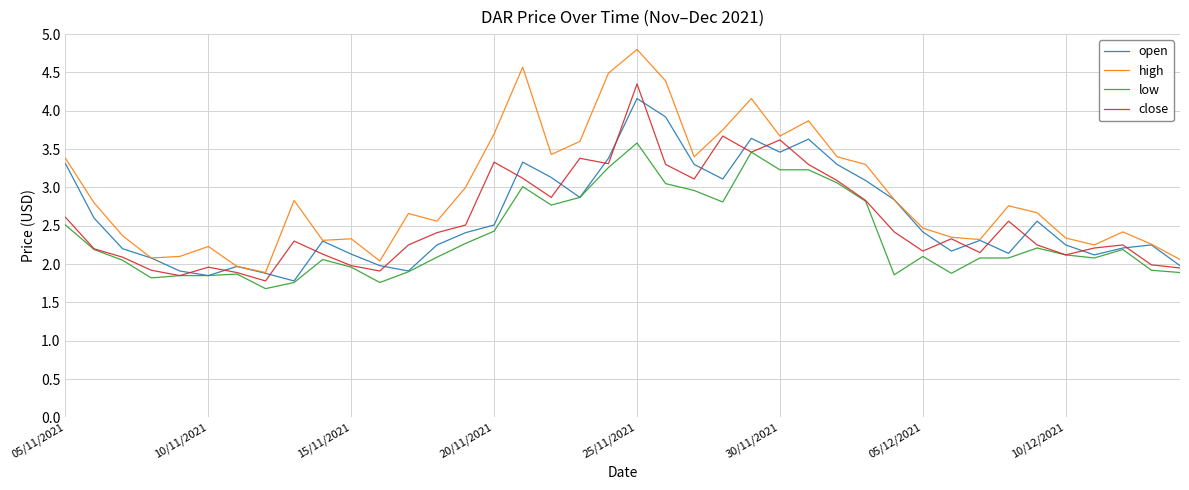

What is the maximum value for high?

4.8